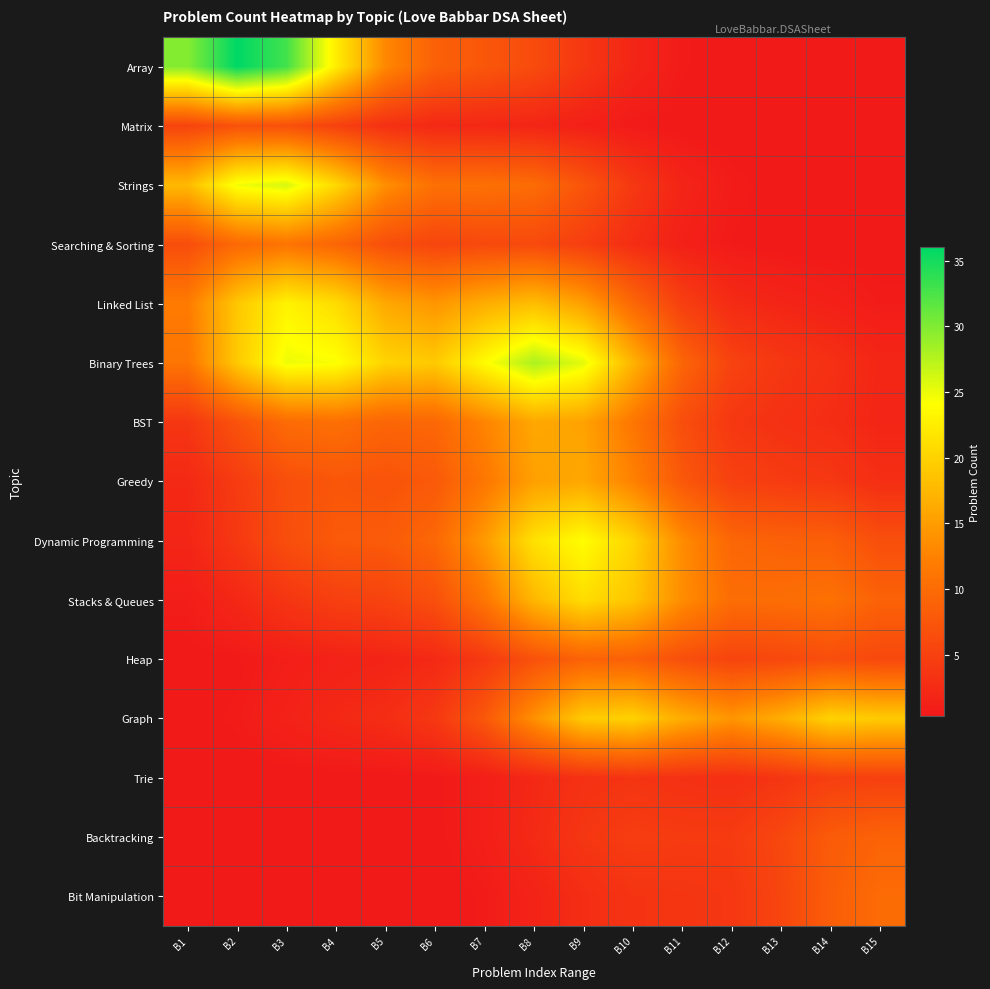

How many categories are shown in the chart?

15